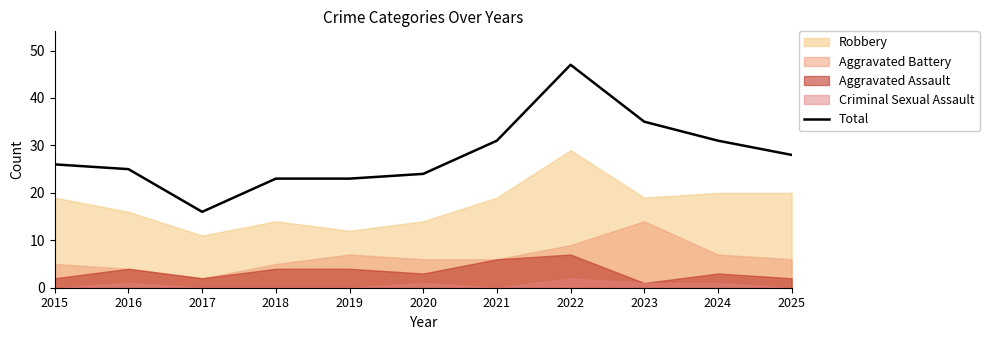

What is the sum of the values at 2019 and 2015?

49